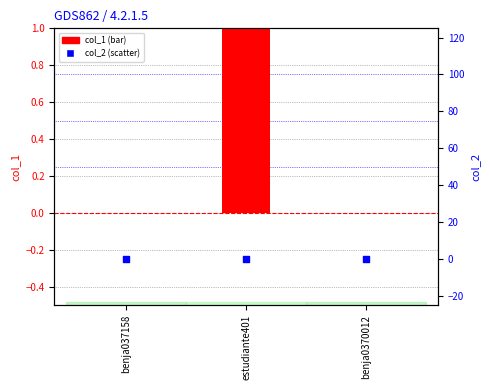

At how many categories does at least one series exceed 0?

1